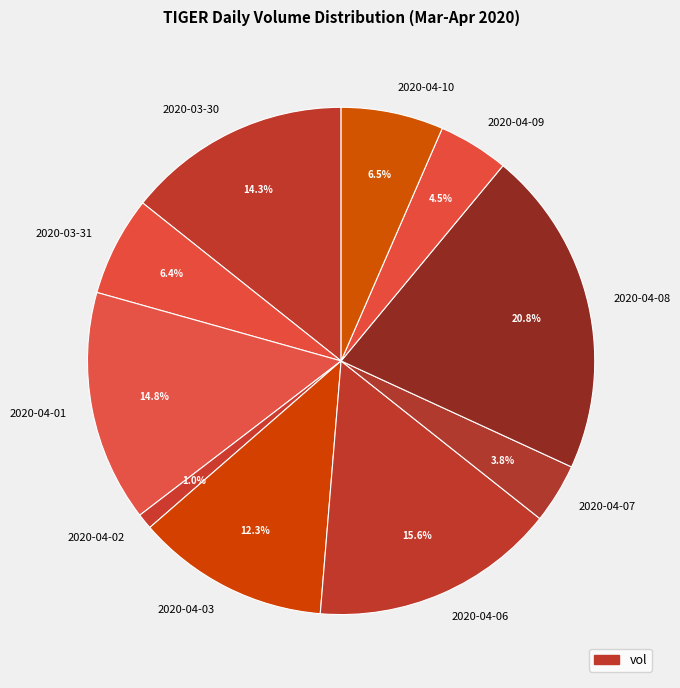

Count the number of slices in the pie.

10